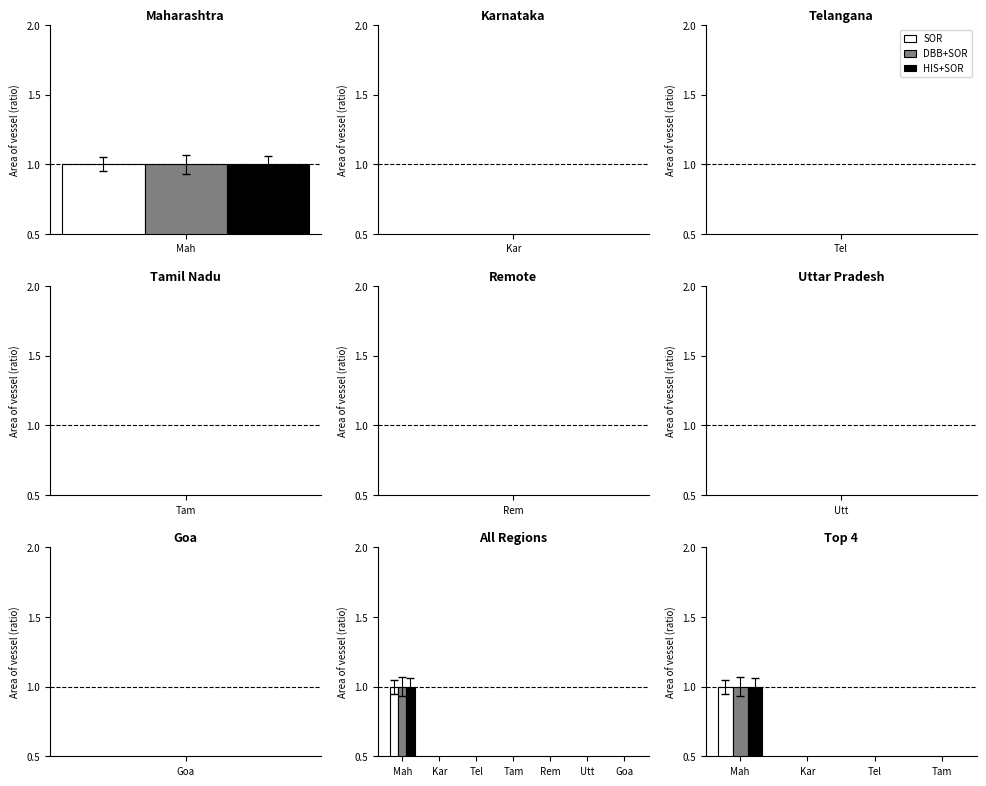

At which category is the sum across all series the highest?

Mah